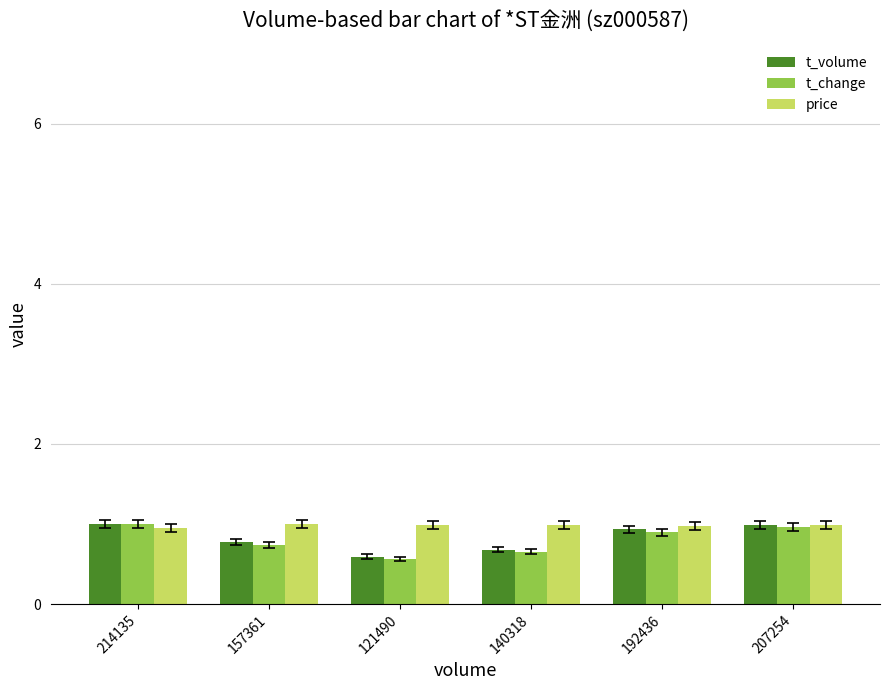

Is the value of t_volume at 140318 greater than the value of t_change at 192436?

No